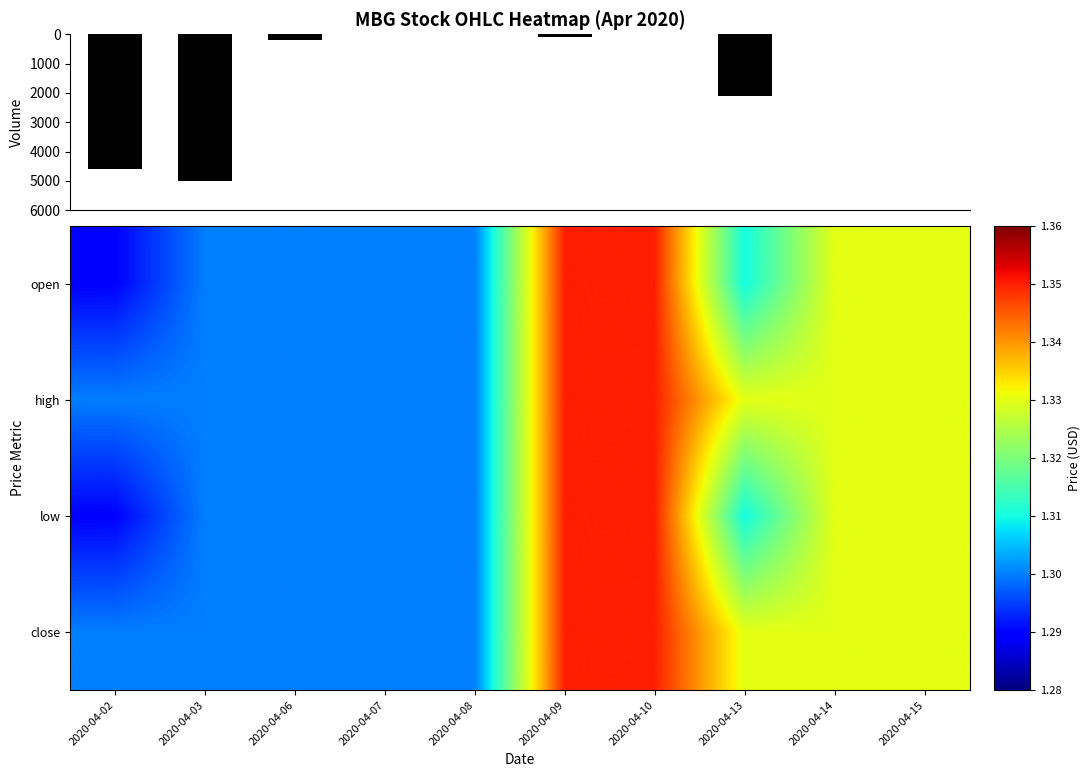

Count the number of data series in this chart.

5